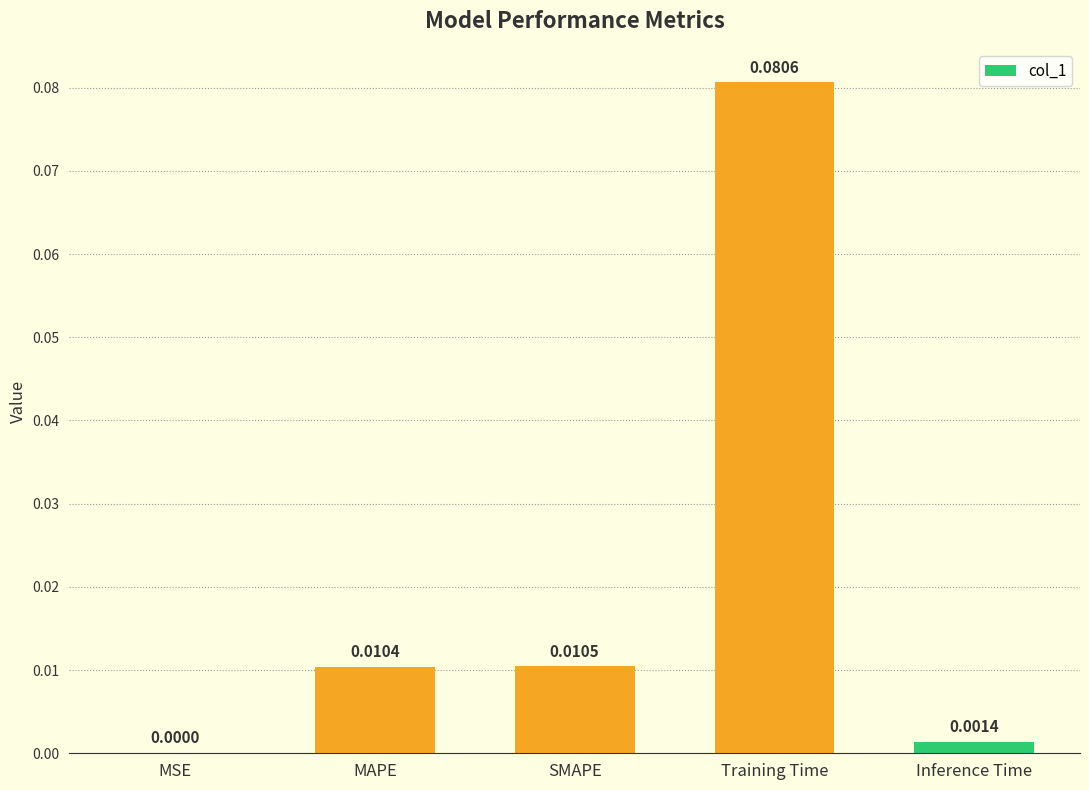

Which category has the highest value across all series?

Training Time